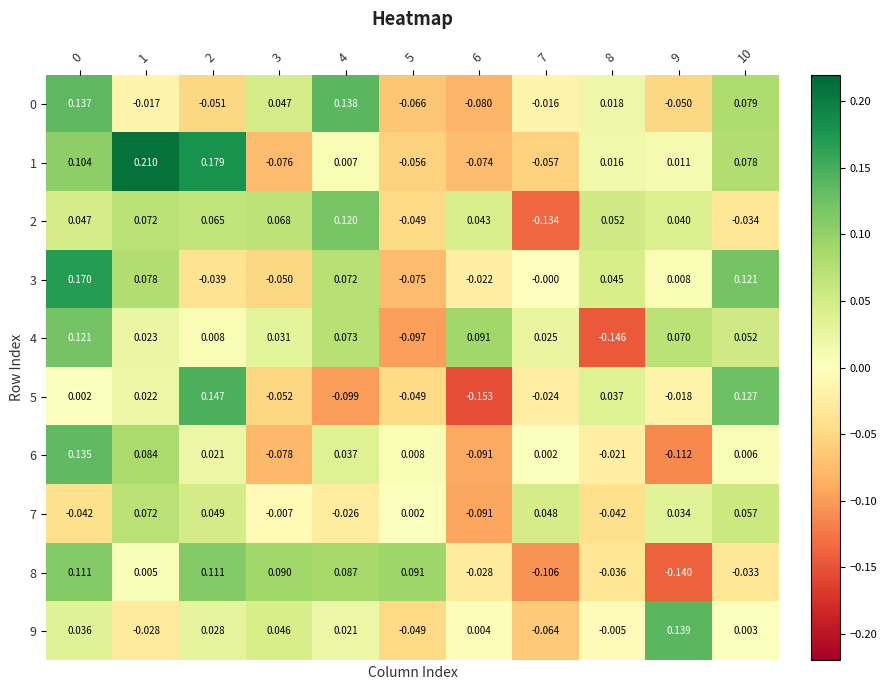

Which series has the largest total across all categories?

1